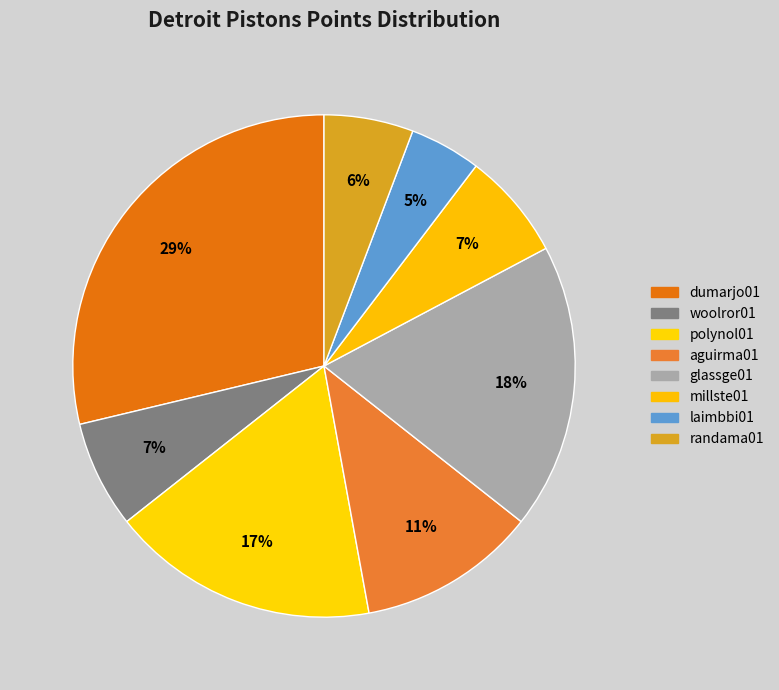

The glassge01 slice represents 3% of the pie. True or false?

False